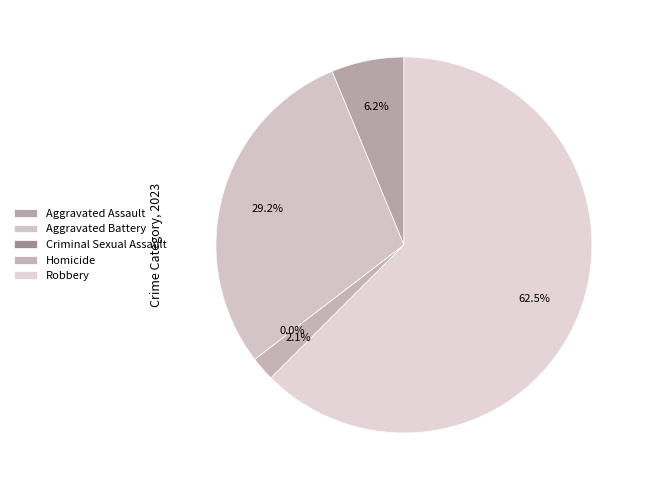

Which category has the biggest portion of the pie?

Robbery